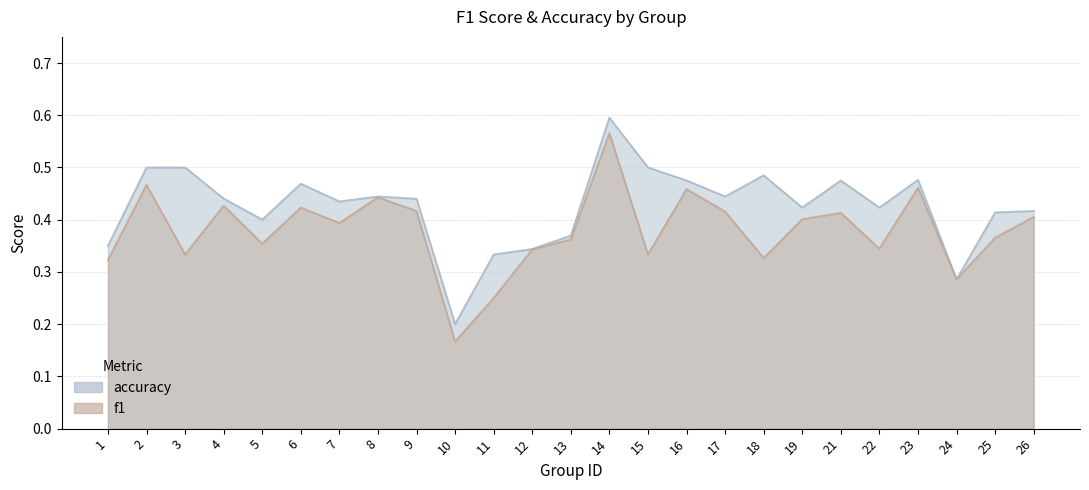

Rank the series by their average value, from lowest to highest.

f1, accuracy